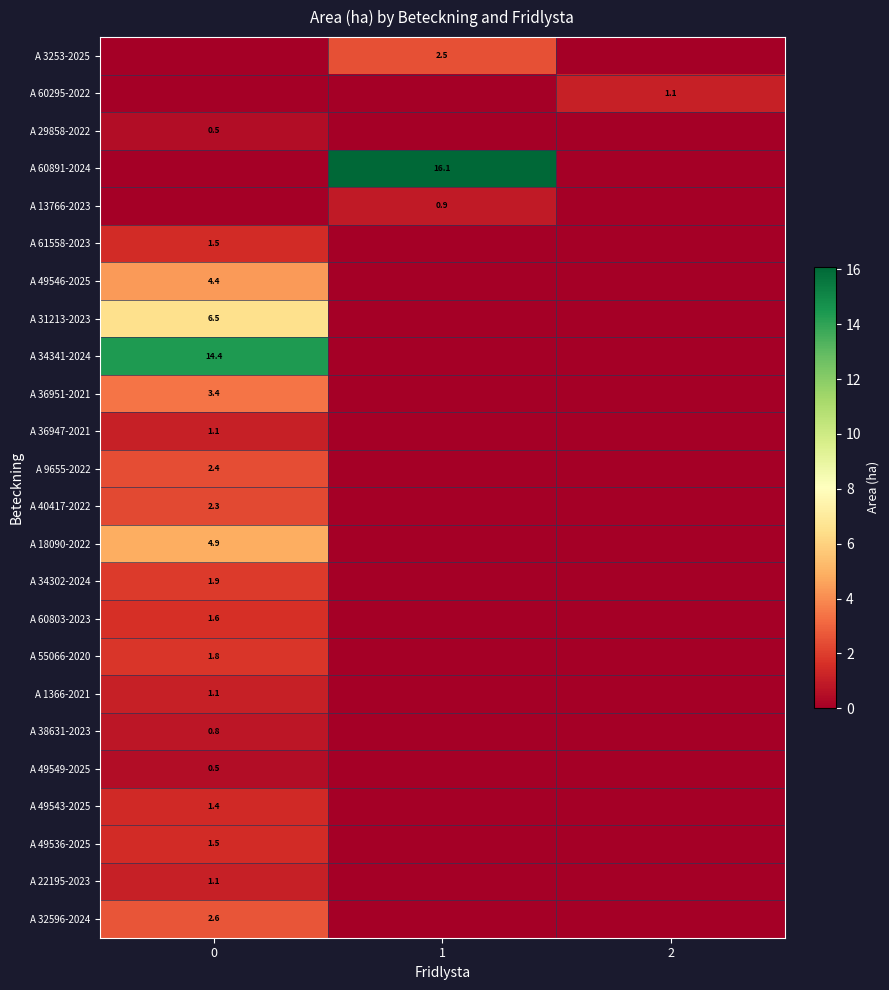

True or false: A 38631-2023 has a value of 0.8 at 0.

True